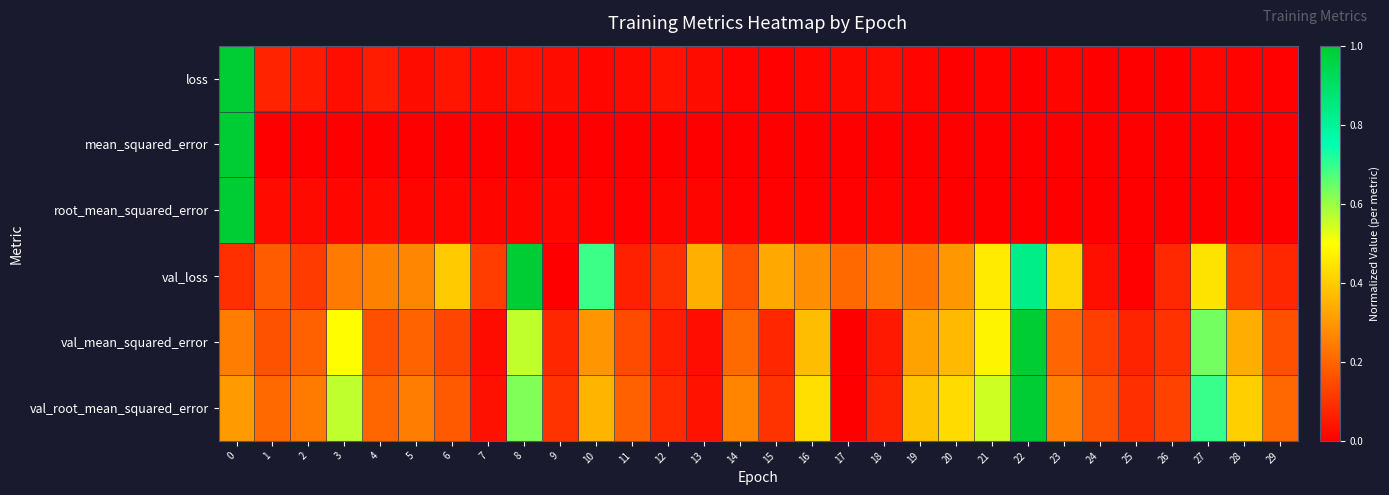

Reading left to right, what are all the values shown in this chart?

loss: 0=1.0	1=0.1	2=0.1	3=0.0	4=0.1	5=0.0	6=0.0	7=0.0	8=0.0	9=0.0	10=0.0	11=0.0	12=0.0	13=0.0	14=0.0	15=0.0	16=0.0	17=0.0	18=0.0	19=0.0	20=0.0	21=0.0	22=0.0	23=0.0	24=0.0	25=0.0	26=0.0	27=0.0	28=0.0	29=0.0
mean_squared_error: 0=1.0	1=0.0	2=0.0	3=0.0	4=0.0	5=0.0	6=0.0	7=0.0	8=0.0	9=0.0	10=0.0	11=0.0	12=0.0	13=0.0	14=0.0	15=0.0	16=0.0	17=0.0	18=0.0	19=0.0	20=0.0	21=0.0	22=0.0	23=0.0	24=0.0	25=0.0	26=0.0	27=0.0	28=0.0	29=0.0
root_mean_squared_error: 0=1.0	1=0.0	2=0.0	3=0.0	4=0.0	5=0.0	6=0.0	7=0.0	8=0.0	9=0.0	10=0.0	11=0.0	12=0.0	13=0.0	14=0.0	15=0.0	16=0.0	17=0.0	18=0.0	19=0.0	20=0.0	21=0.0	22=0.0	23=0.0	24=0.0	25=0.0	26=0.0	27=0.0	28=0.0	29=0.0
val_loss: 0=0.1	1=0.2	2=0.1	3=0.2	4=0.3	5=0.3	6=0.4	7=0.1	8=1.0	9=0.0	10=0.7	11=0.1	12=0.1	13=0.3	14=0.2	15=0.3	16=0.3	17=0.2	18=0.2	19=0.2	20=0.3	21=0.5	22=0.8	23=0.4	24=0.0	25=0.0	26=0.1	27=0.4	28=0.1	29=0.1
val_mean_squared_error: 0=0.2	1=0.2	2=0.2	3=0.5	4=0.2	5=0.2	6=0.1	7=0.0	8=0.6	9=0.1	10=0.3	11=0.2	12=0.1	13=0.0	14=0.2	15=0.1	16=0.4	17=0.0	18=0.1	19=0.3	20=0.4	21=0.5	22=1.0	23=0.2	24=0.1	25=0.1	26=0.1	27=0.6	28=0.3	29=0.2
val_root_mean_squared_error: 0=0.3	1=0.2	2=0.2	3=0.6	4=0.2	5=0.2	6=0.2	7=0.0	8=0.6	9=0.1	10=0.4	11=0.2	12=0.1	13=0.0	14=0.3	15=0.1	16=0.4	17=0.0	18=0.1	19=0.4	20=0.4	21=0.5	22=1.0	23=0.3	24=0.2	25=0.1	26=0.1	27=0.7	28=0.4	29=0.2